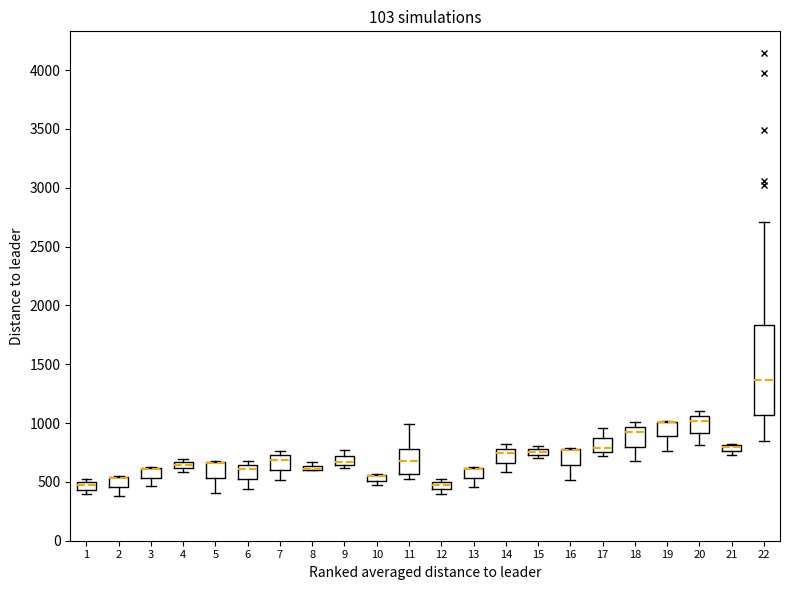

Where is the upper edge of the box at x = 14 on the y-axis? The values are not printed on the chart, so give them approximately, as read against the axis.

800